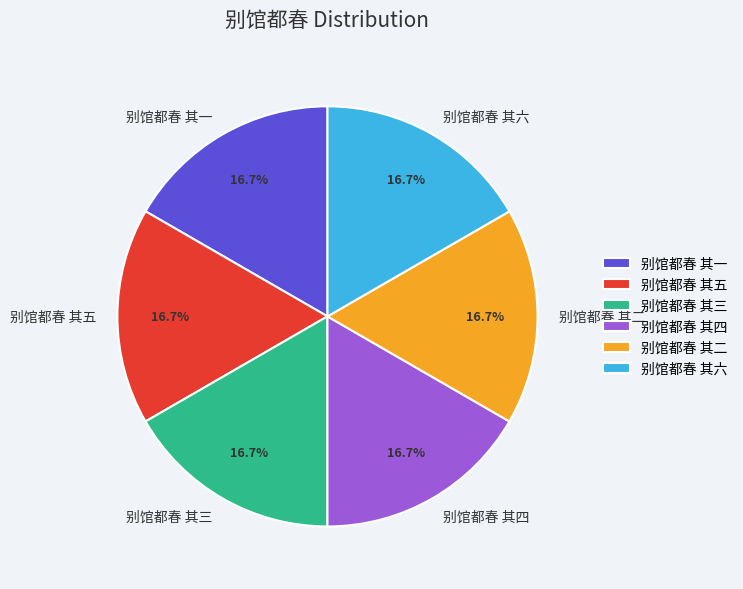

What is the ratio of the value at 别馆都春 其三 to the value at 别馆都春 其一?

1.0